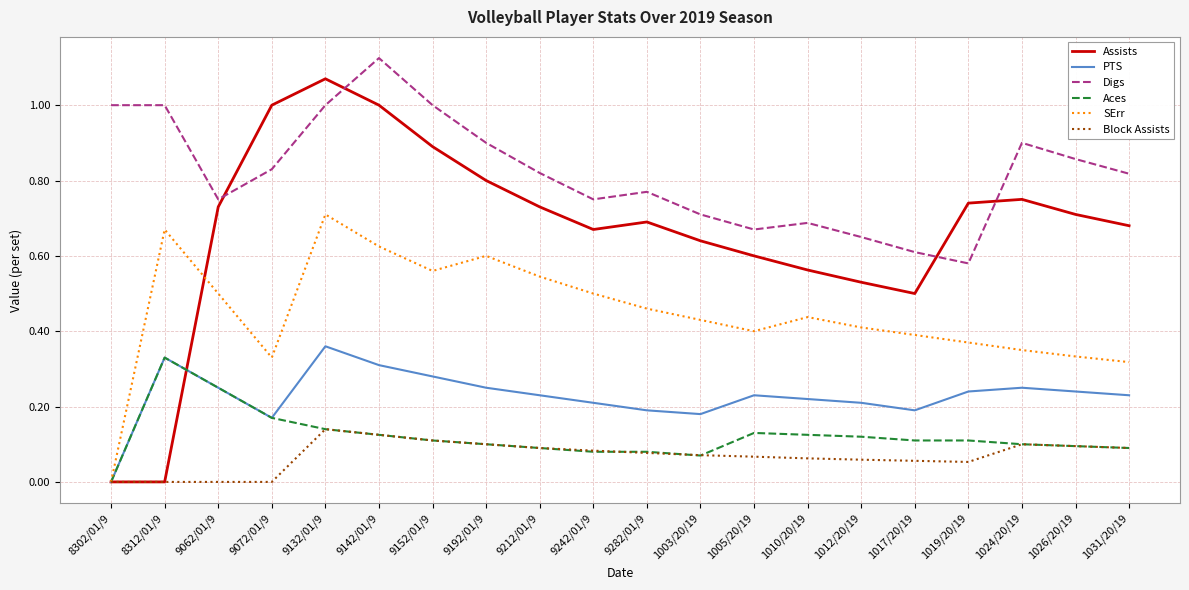

True or false: Digs and SErr cross at least once.

False